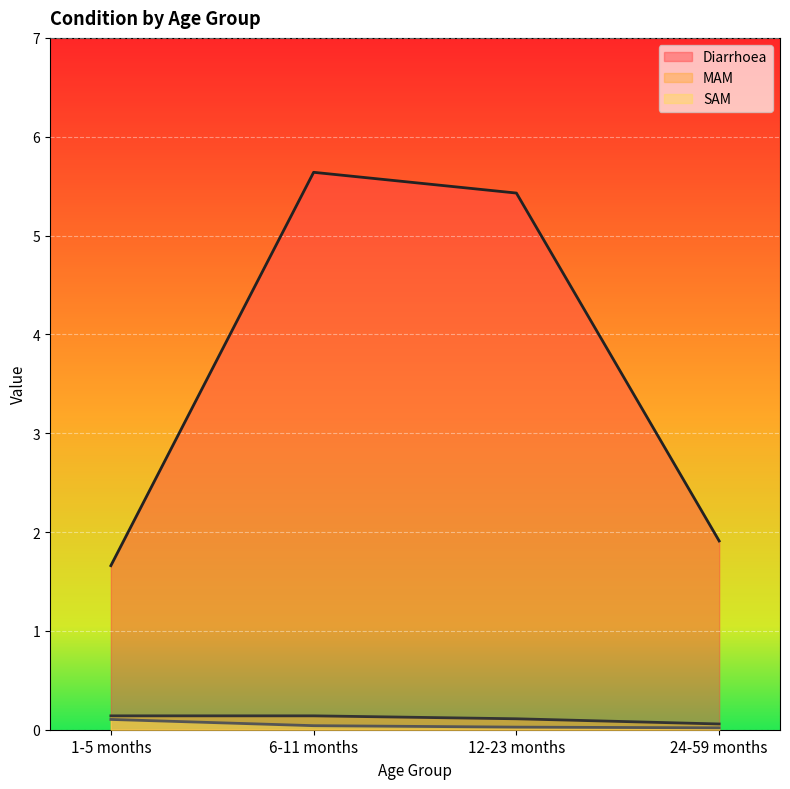

Which category has the lowest value across all series?

24-59 months